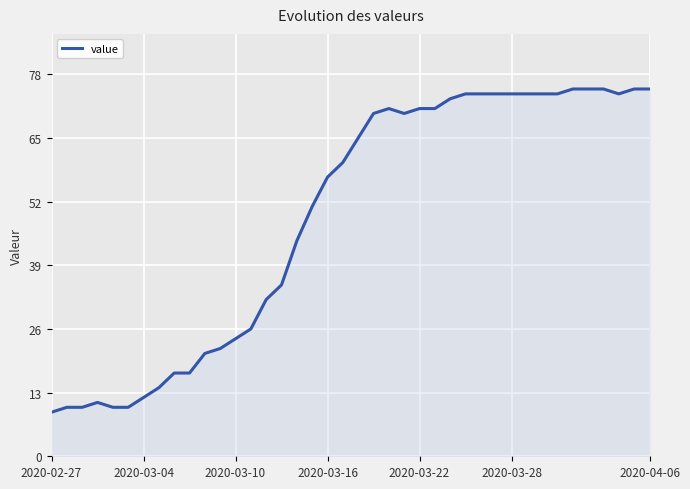

How many distinct data groups are displayed?

1